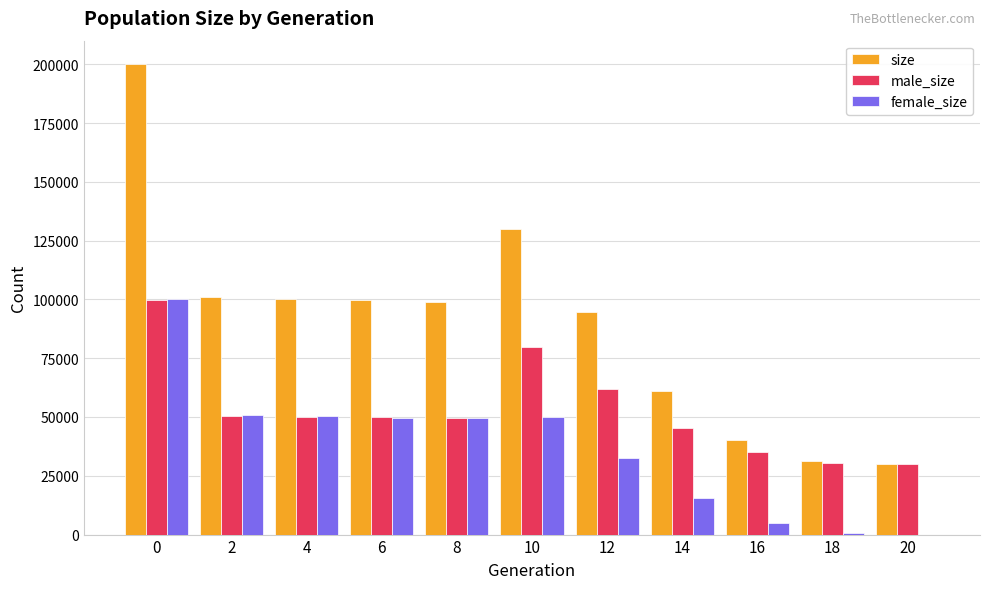

The value of size at 10 is 84425. True or false?

False